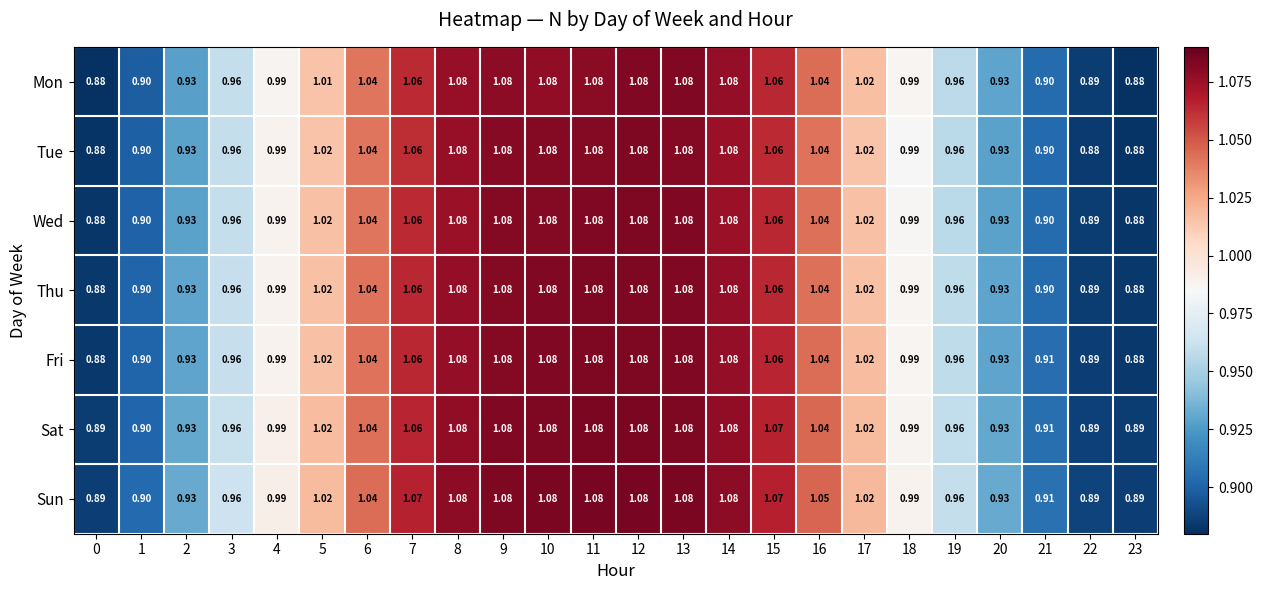

What is the total value across all series at 4?

6.9